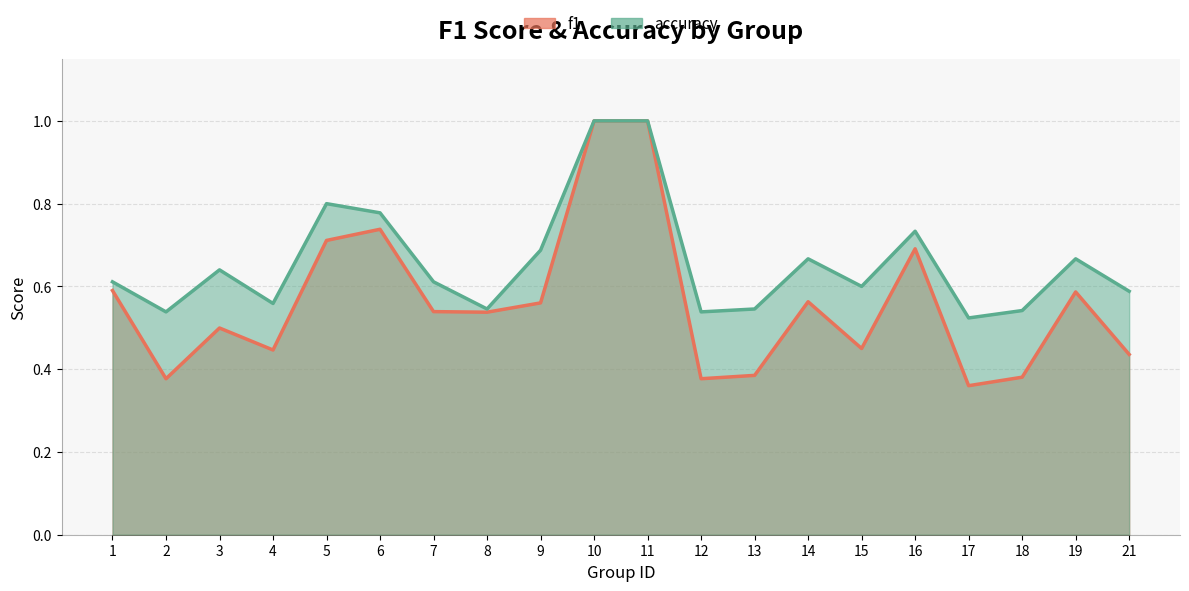

What is the sum of all accuracy values?

13.2